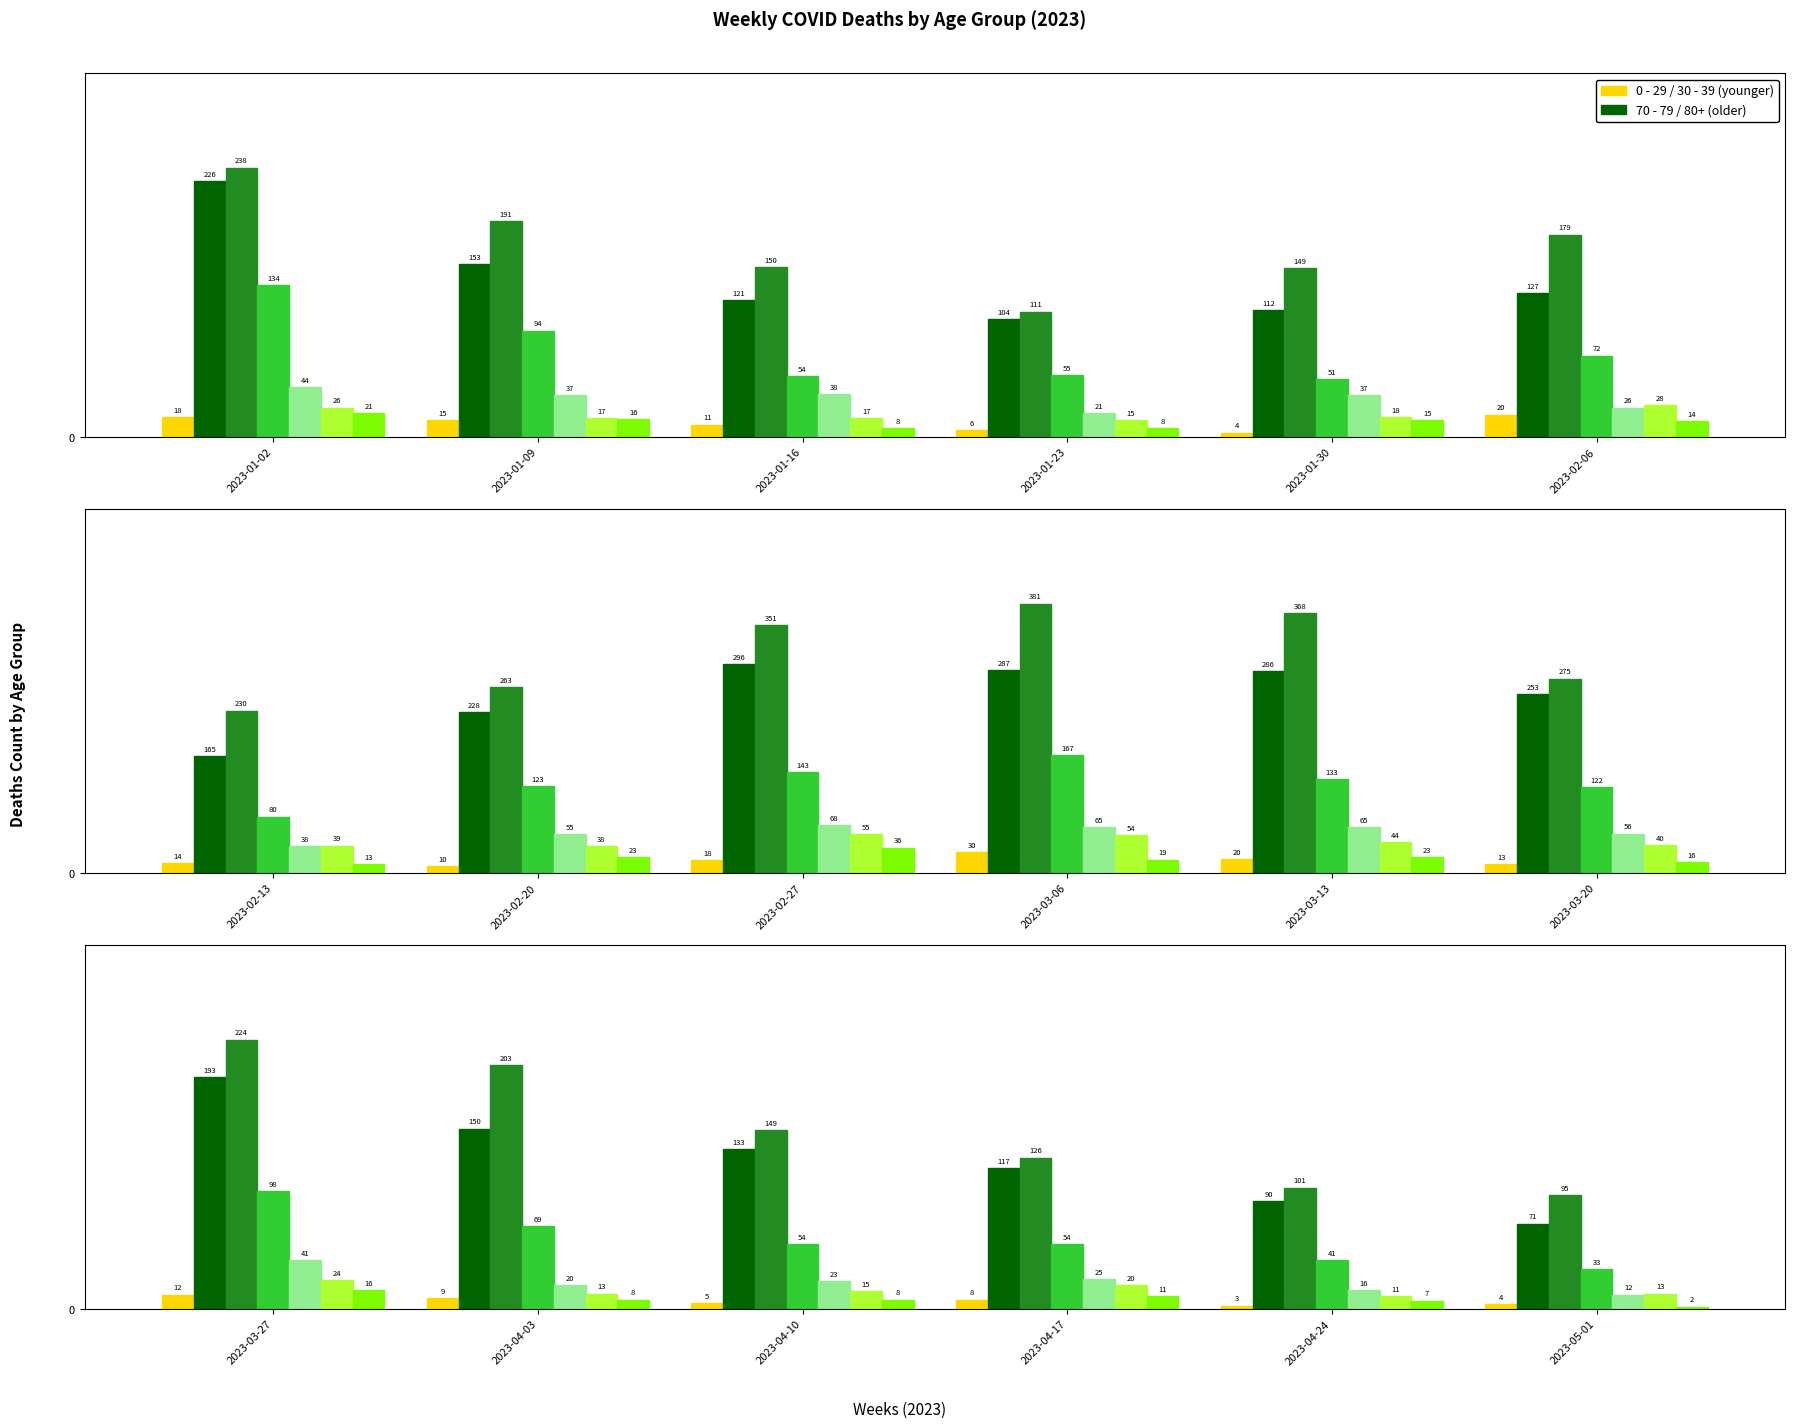

The value of 30 - 39 at 2023-04-24 is 4. True or false?

False